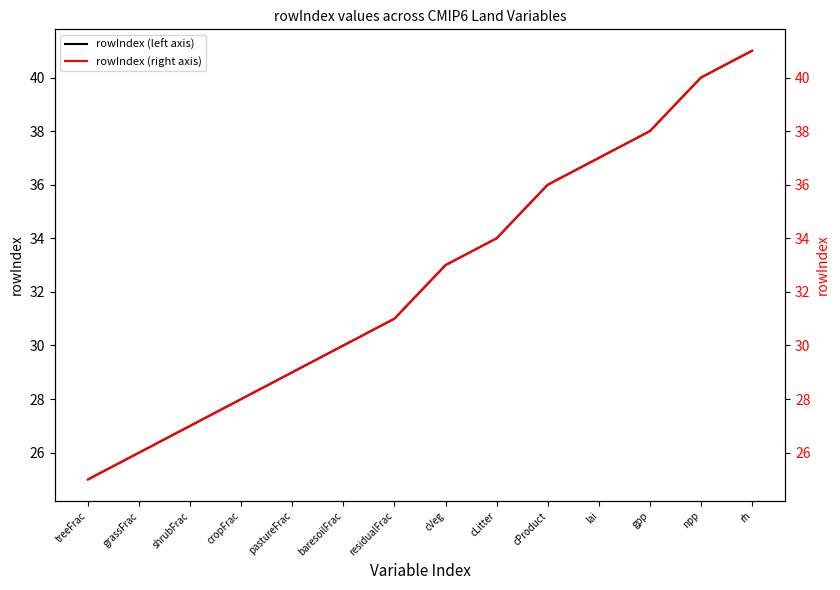

True or false: rowIndex and rowIndex (right) intersect in this chart.

False